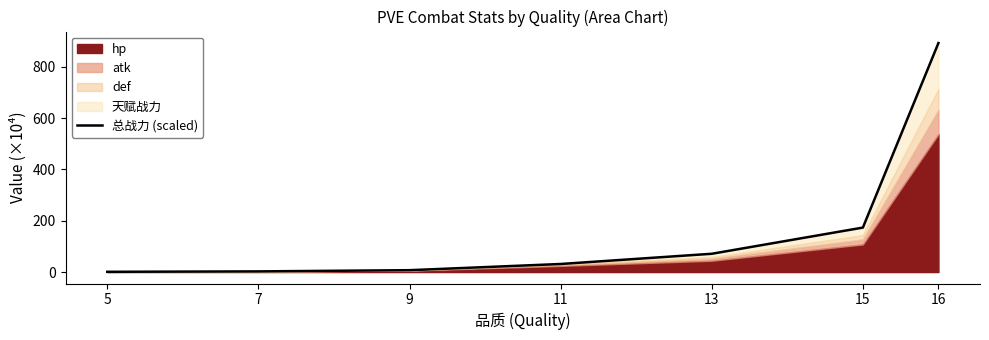

What is the change in value from 9 to 13?

+64.0